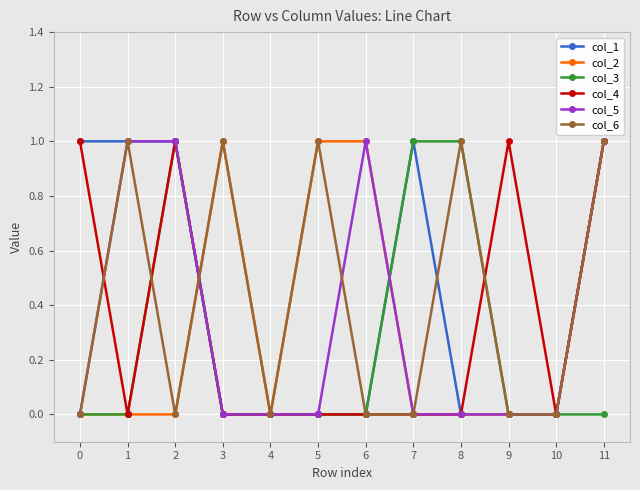

At which category is the sum across all series the highest?

11